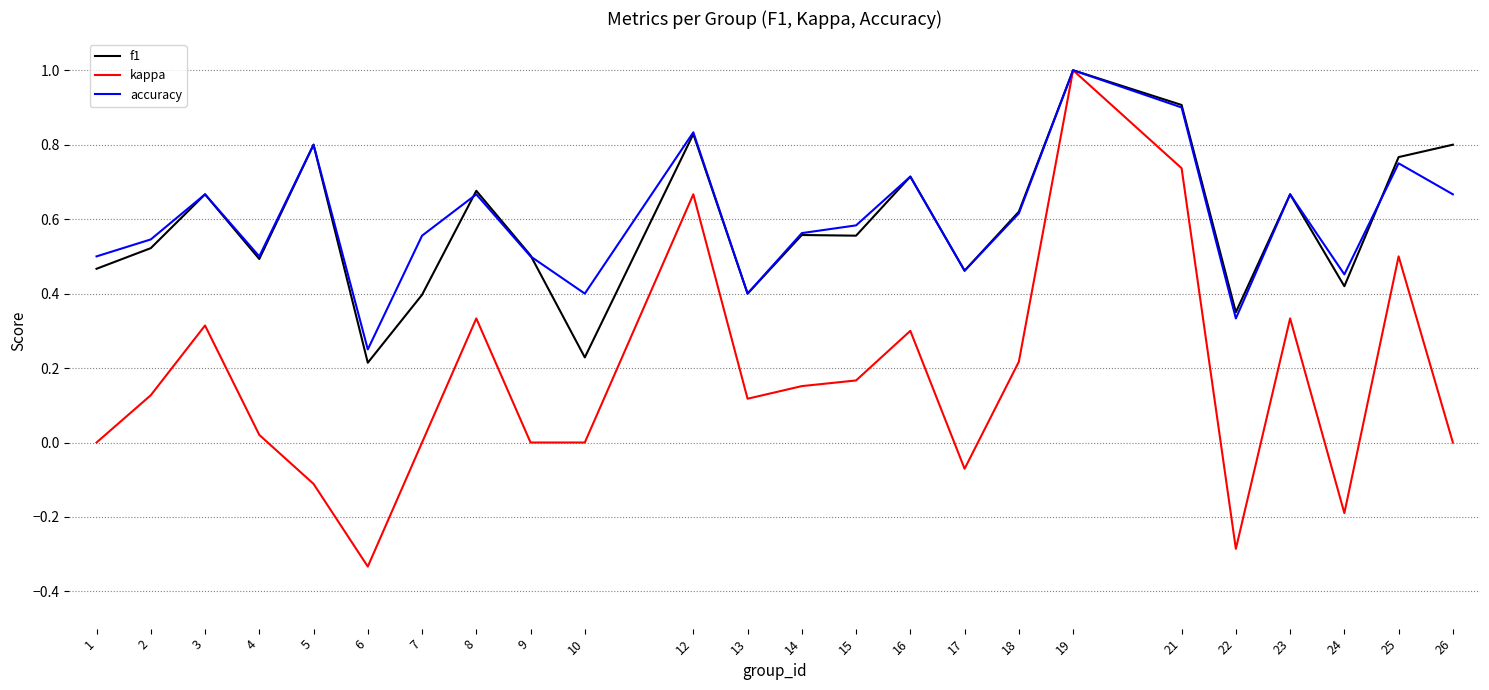

How many lines are shown in the chart?

3